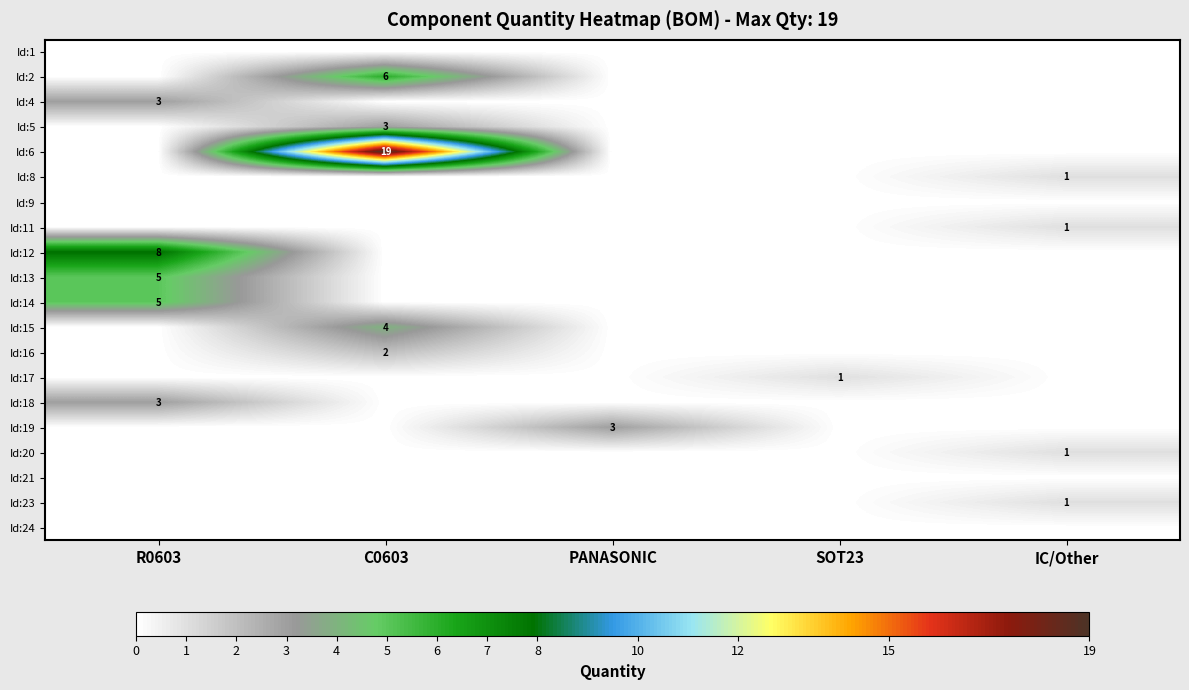

True or false: Id:17 has a value of 1 at SOT23.

True